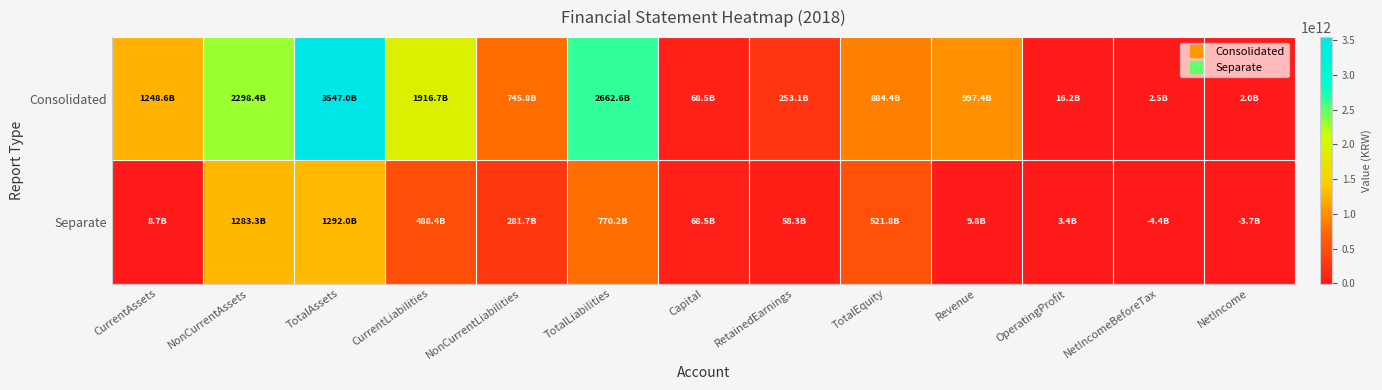

Reading left to right, list all the values displayed in this chart.

Consolidated: CurrentAssets=1248565125286	NonCurrentAssets=2298411967522	TotalAssets=3546977092808	CurrentLiabilities=1916743002134	NonCurrentLiabilities=745818606103	TotalLiabilities=2662561608237	Capital=68514080000	RetainedEarnings=253117525514	TotalEquity=884415484571	Revenue=997448581650	OperatingProfit=16170164510	NetIncomeBeforeTax=2472940070	NetIncome=2024310641
Separate: CurrentAssets=8716268192	NonCurrentAssets=1283293466633	TotalAssets=1292009734825	CurrentLiabilities=488434642997	NonCurrentLiabilities=281742697714	TotalLiabilities=770177340711	Capital=68514080000	RetainedEarnings=58320758283	TotalEquity=521832394114	Revenue=9774426821	OperatingProfit=3401800703	NetIncomeBeforeTax=-4382522790	NetIncome=-3745826080